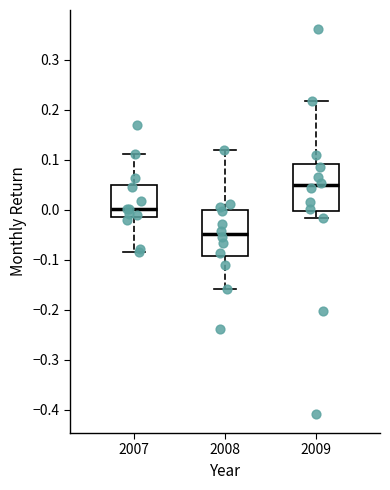

Where does the median line of the box at x = 2009 sit on the y-axis? The values are not printed on the chart, so give them approximately, as read against the axis.

0.05